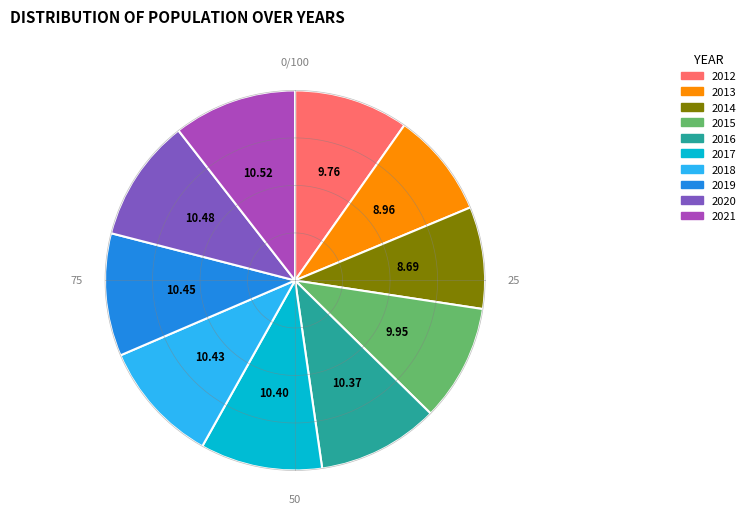

Is it true that 2021 is 25% of the pie?

False